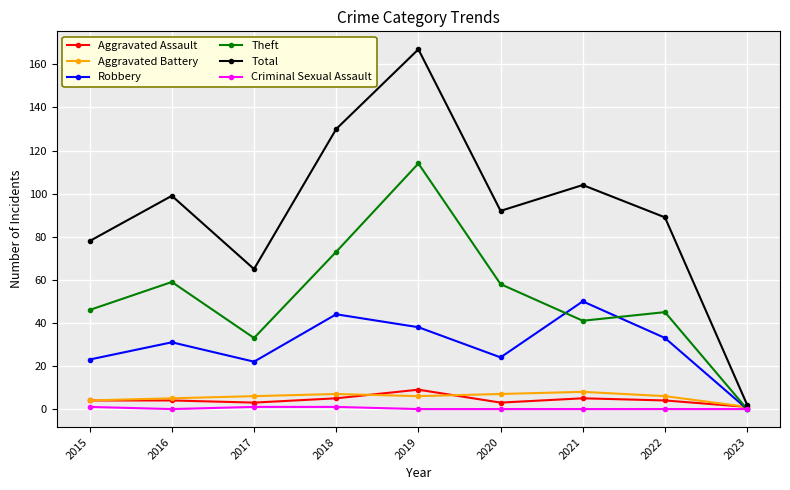

What is the spread (max minus min) of values at 2015?

77